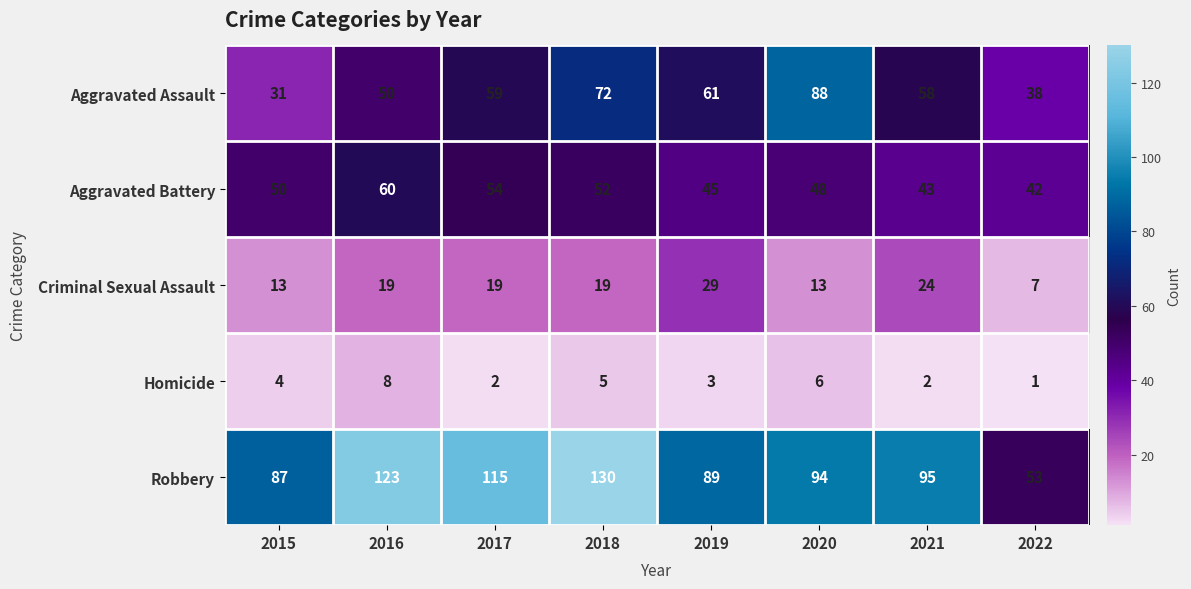

Which category has the lowest value across all series?

2022